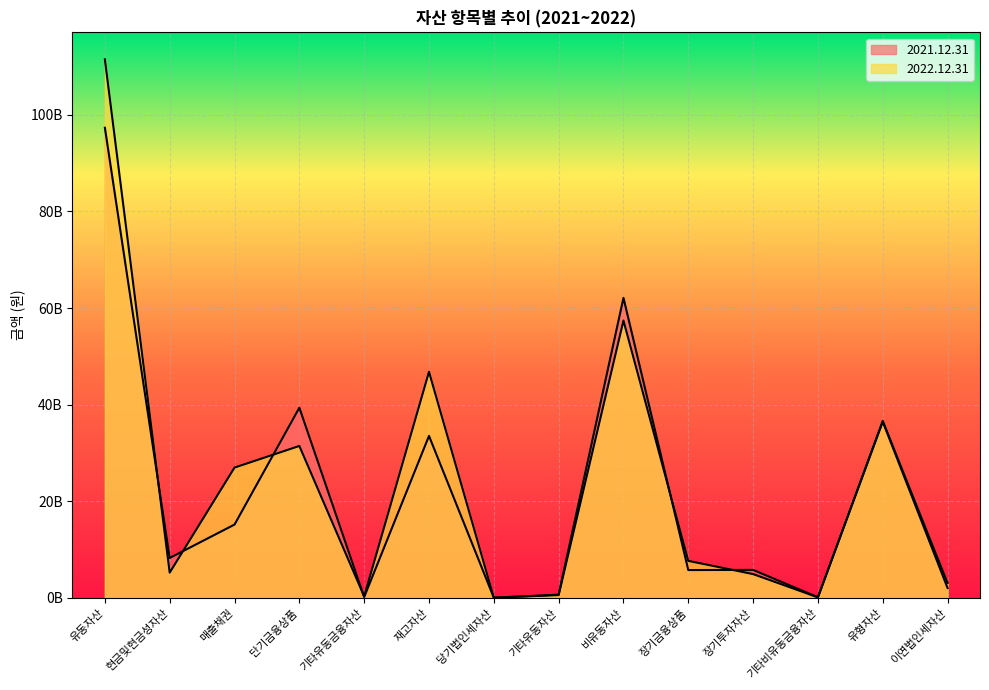

Reading left to right, transcribe all the data shown in this chart.

2021.12.31: 97313955633	8275834873	15194263679	39373722763	192102520	33537935360	56920960	683175478	62109239996	5777984701	5809378175	148735526	36484620299	2049114552
2022.12.31: 111476875669	5242878918	26983633125	31459259690	325046182	46806742569	58332620	600982565	57417494160	7679470286	4938883158	128585526	36645912561	3108130900